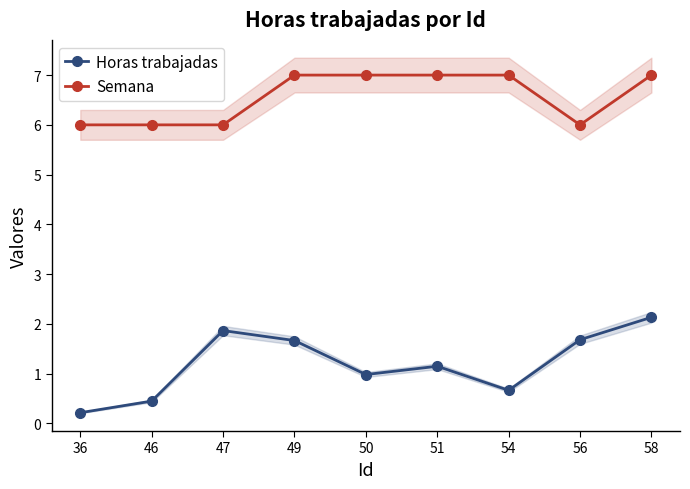

Does the chart have visible grid lines?

No